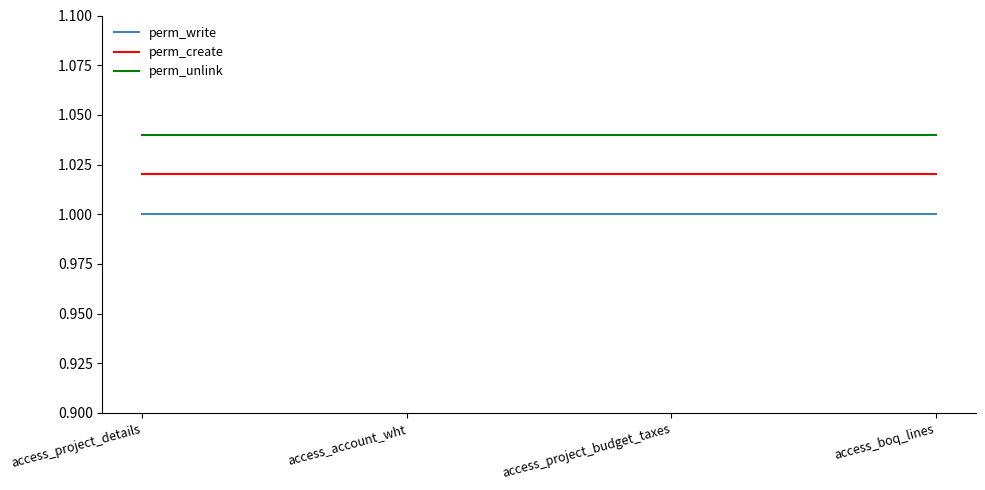

What position from the right is access_boq_lines?

1